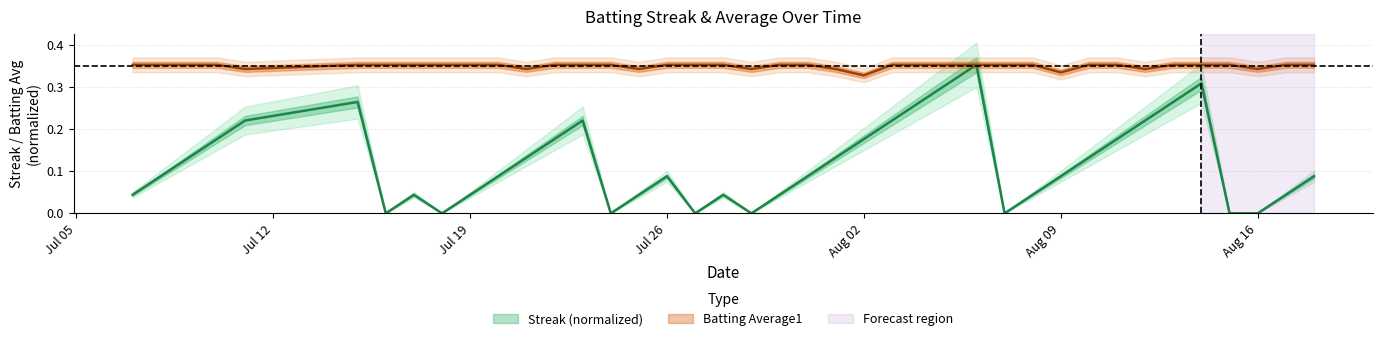

What position from the left is Jul 05?

1